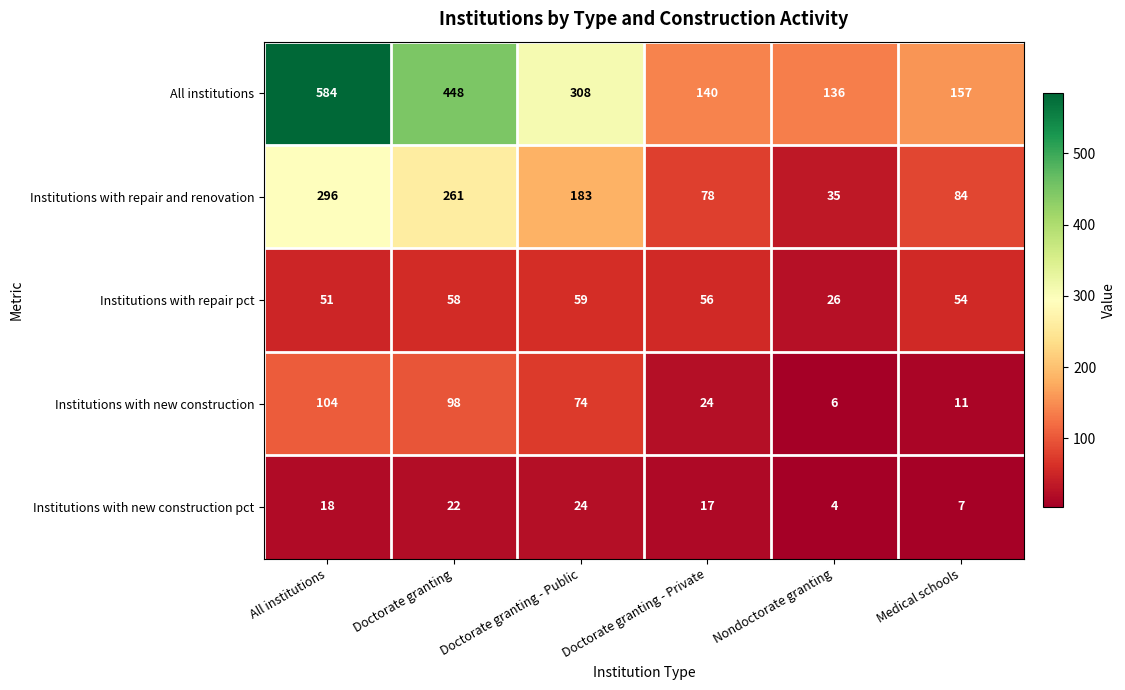

What is the sum of all Institutions with repair pct values?

304